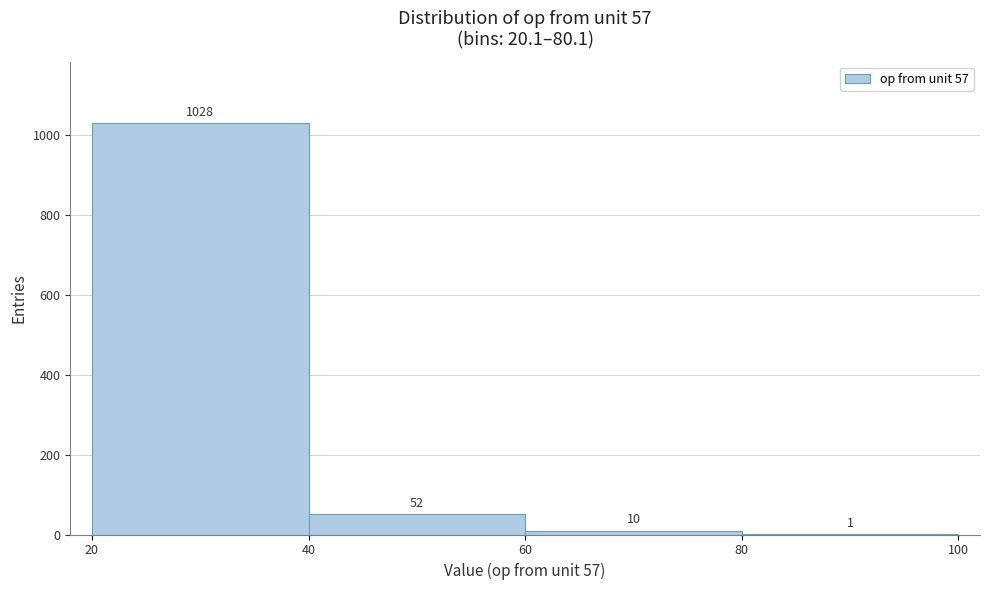

Over which range of the x-axis is the bar tallest?

20 to 40